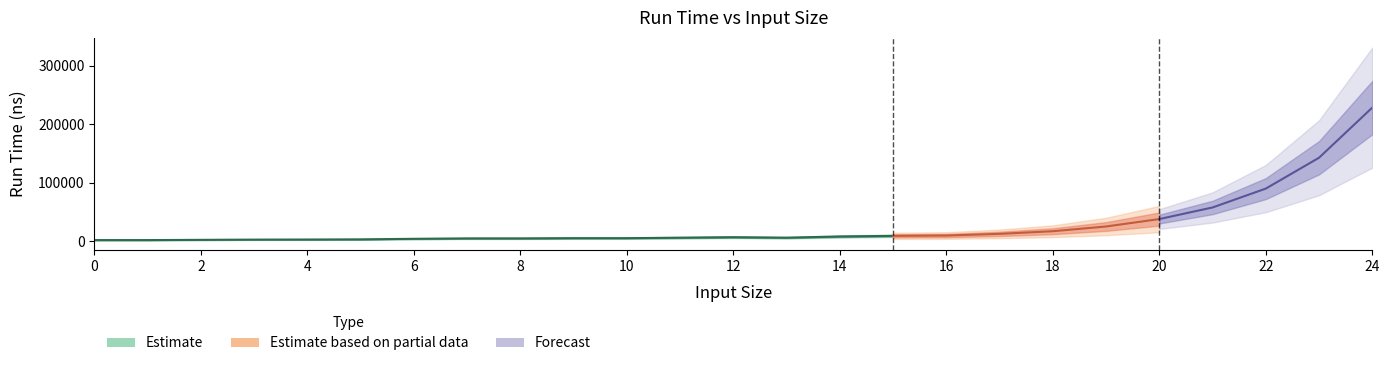

How many interior local valleys (lower than both neighbors) does the data have?

2